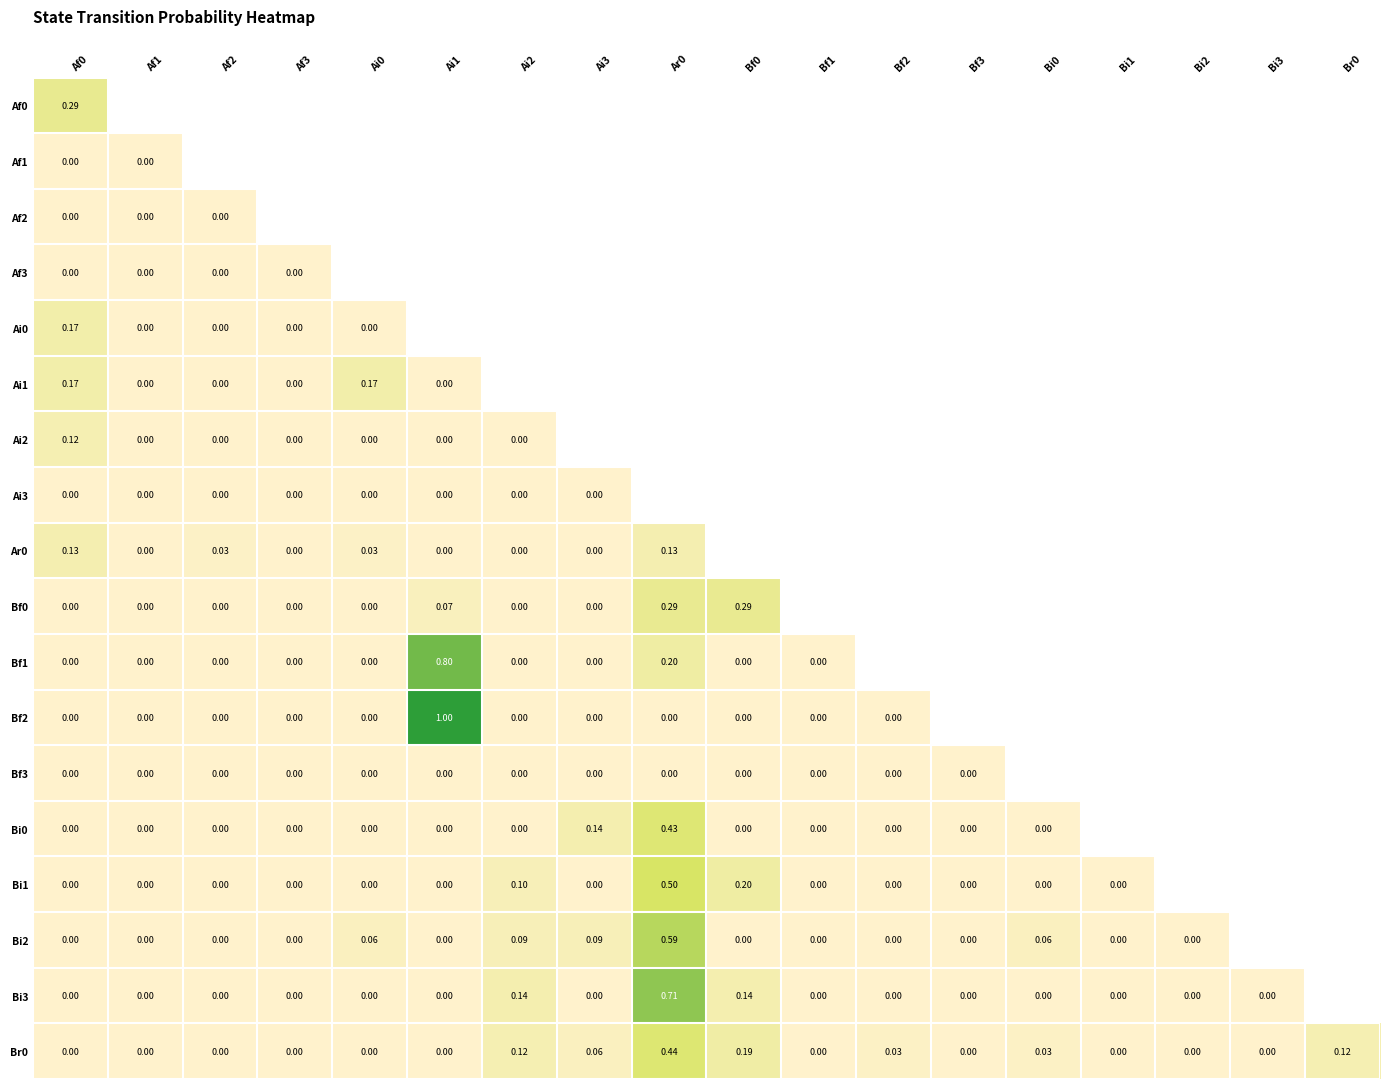

What is the sum of all Bi2 values?

1.0